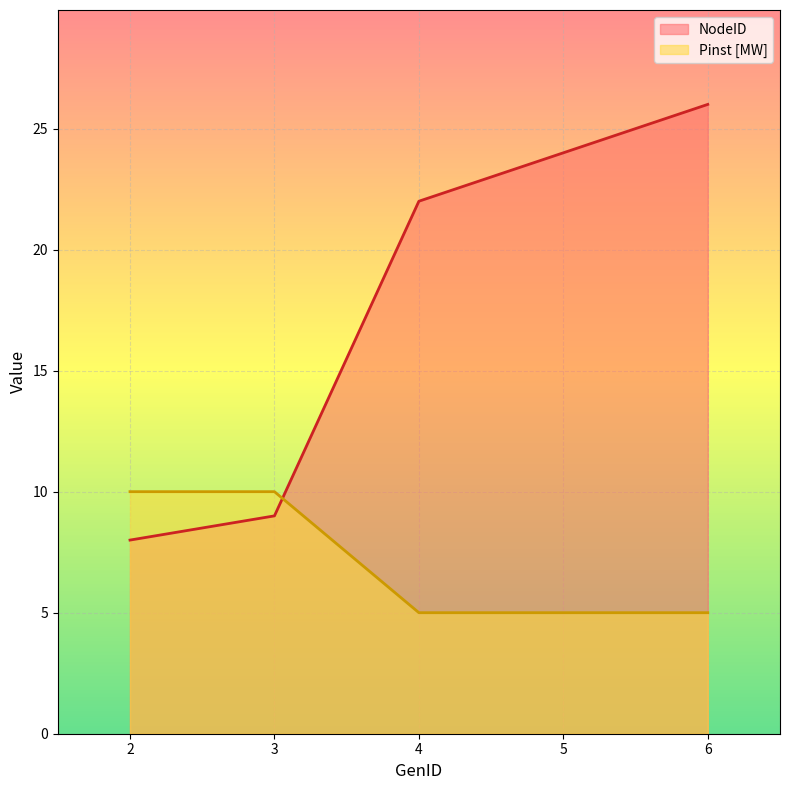

What is the maximum value for Pinst_MW?

10